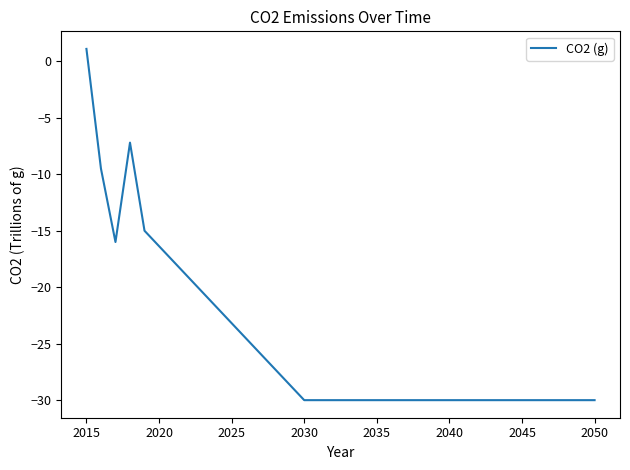

What is the maximum value shown in the chart?

1.1